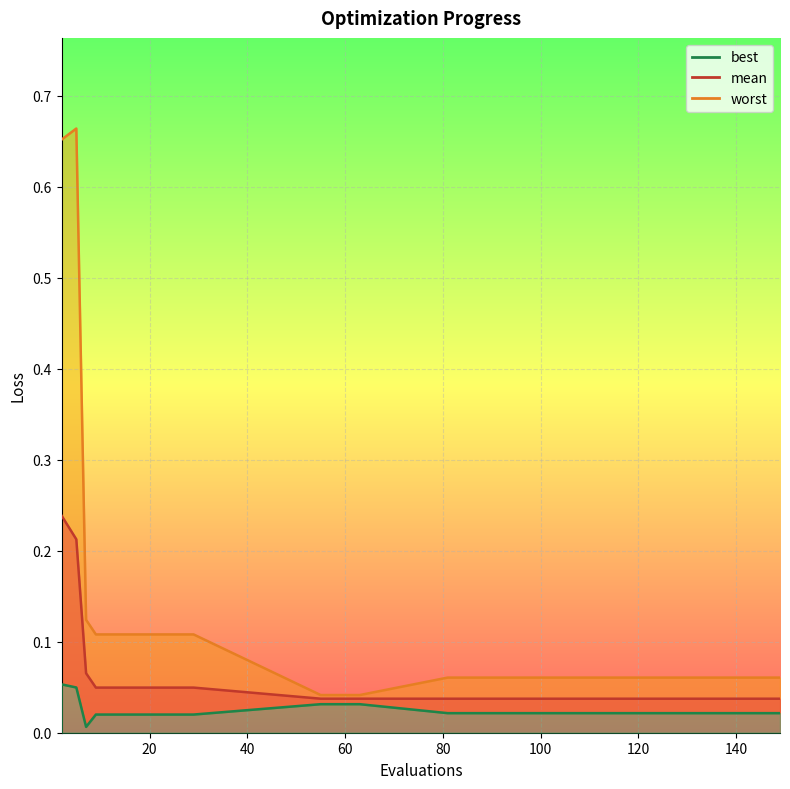

True or false: mean and best intersect in this chart.

False